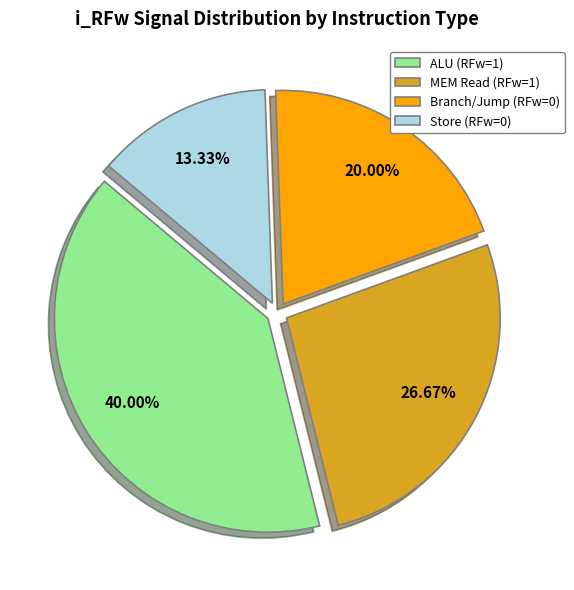

Count the number of slices in the pie.

4